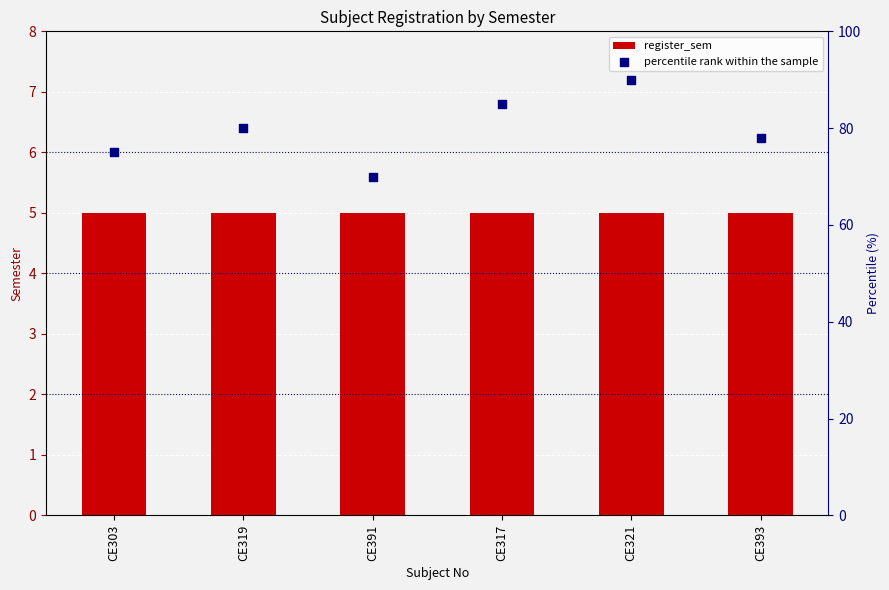

Which series has the largest total across all categories?

percentile rank within the sample